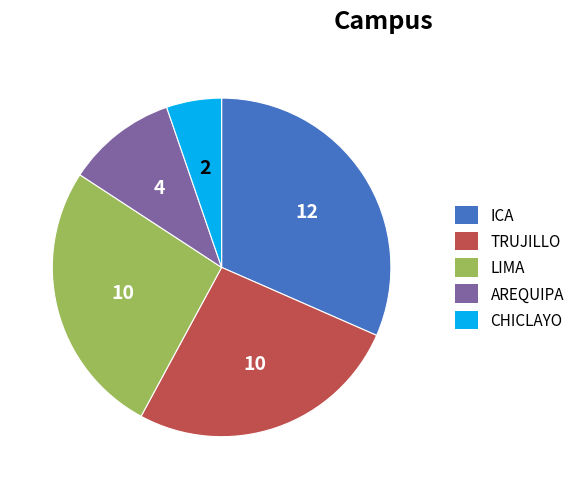

Is there a majority slice in this chart?

No